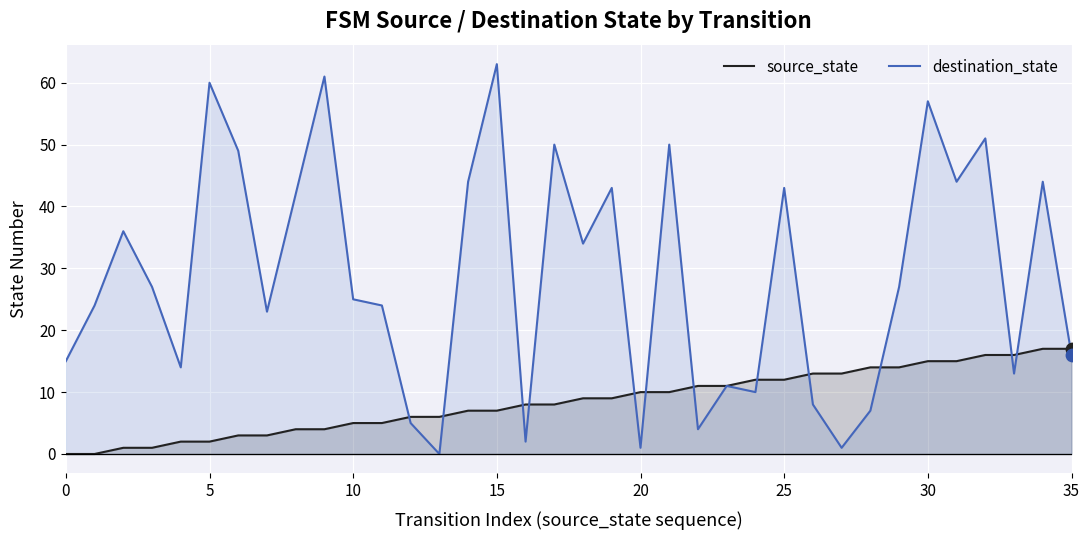

Which series has the largest total across all categories?

destination_state